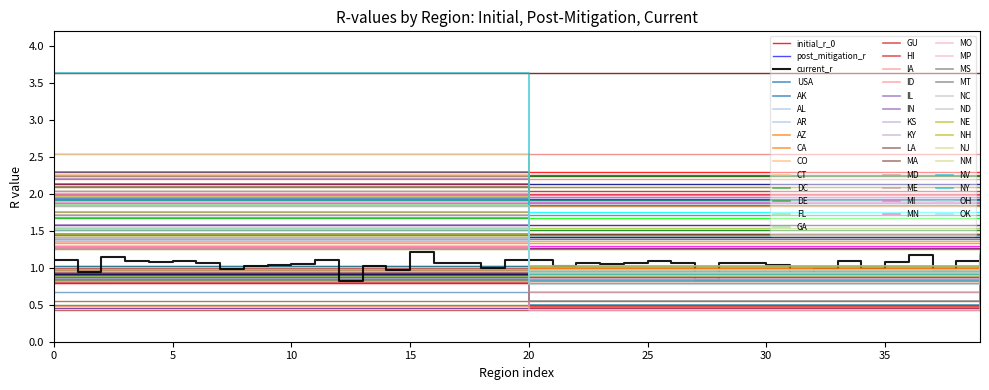

What is the highest value of the initial_r_0 series?

3.6